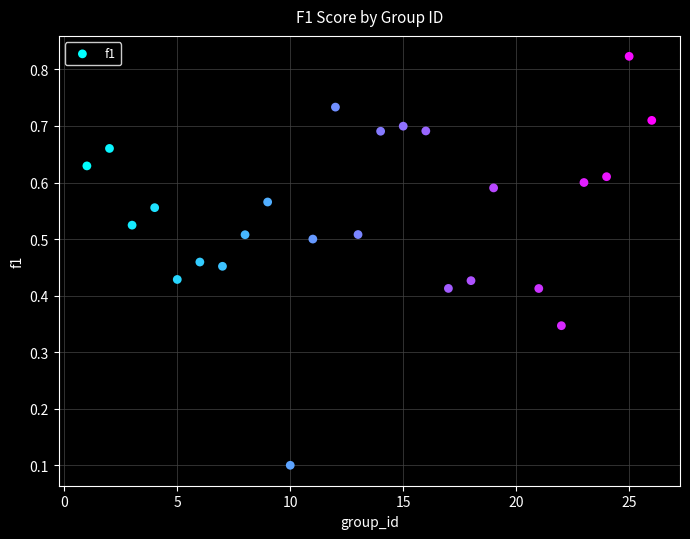

What is the range of X values (max minus min)?

25.0